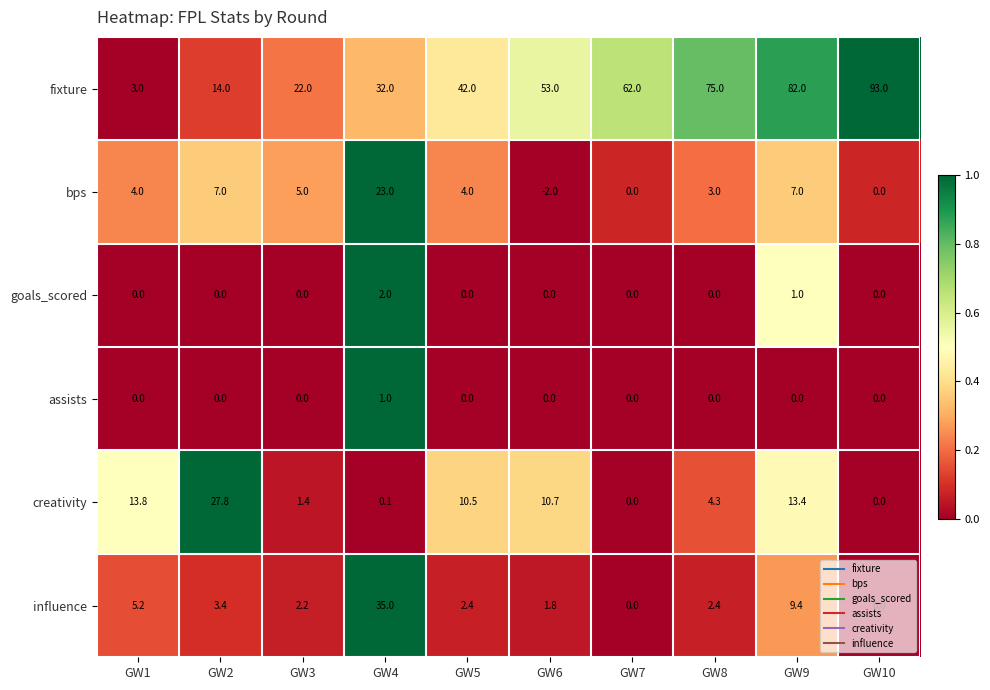

What is the spread (max minus min) of values at GW3?

22.0